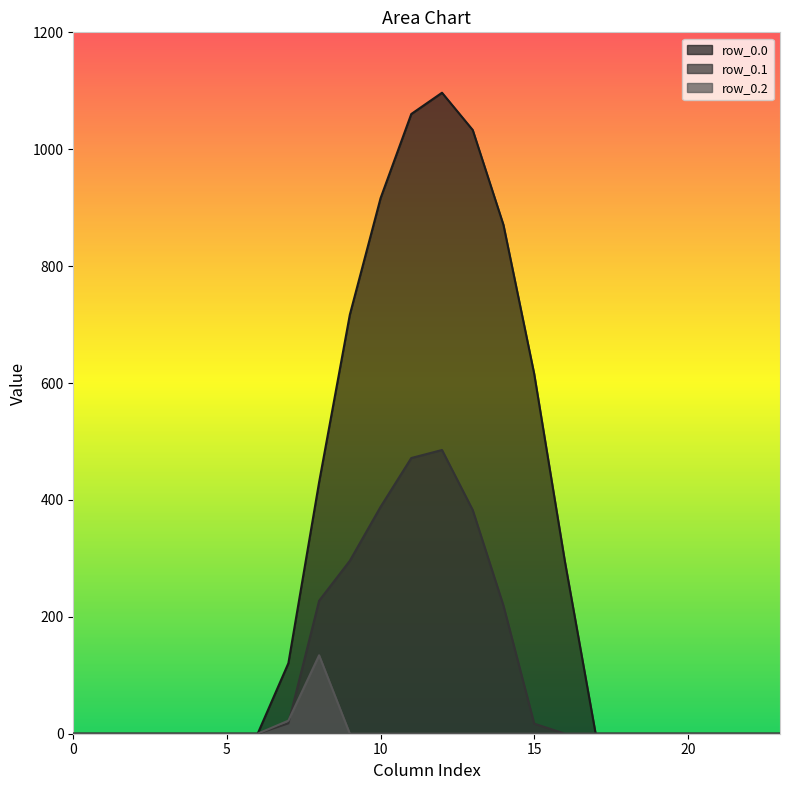

How many data points in row_0.0 are above 0?

10